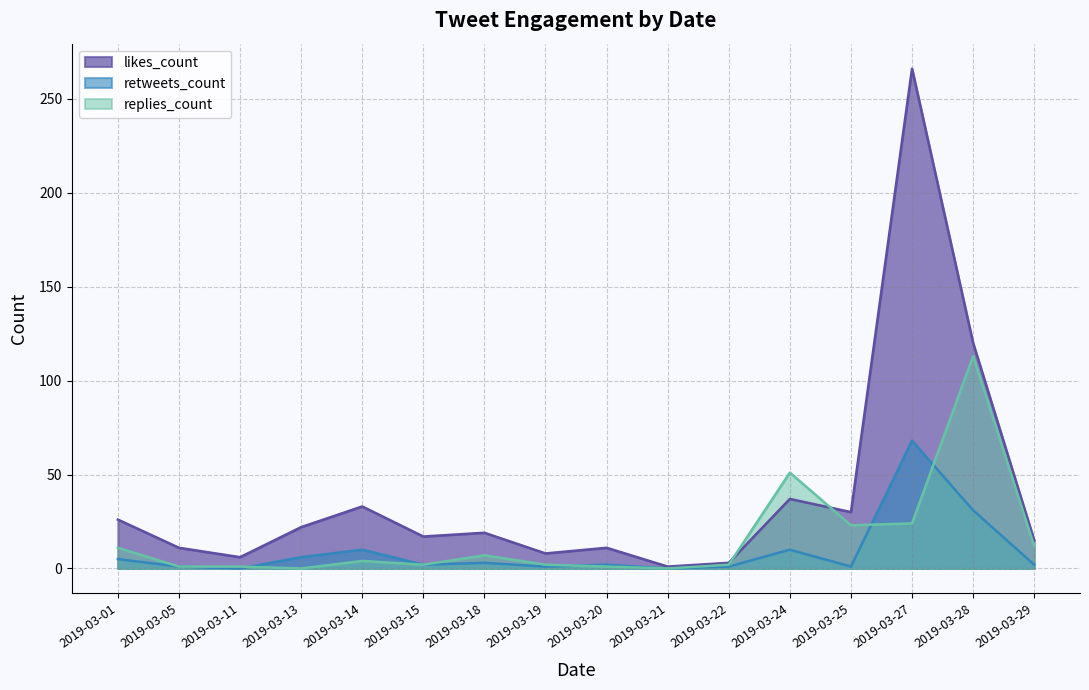

Does the chart display data point markers on the line(s)?

No